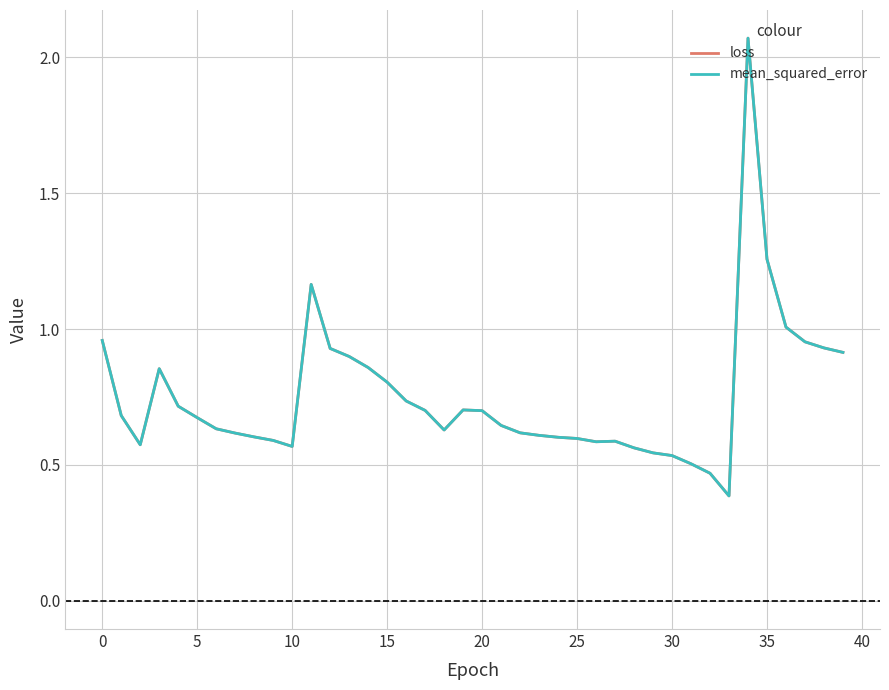

True or false: loss and mean_squared_error cross at least once.

False